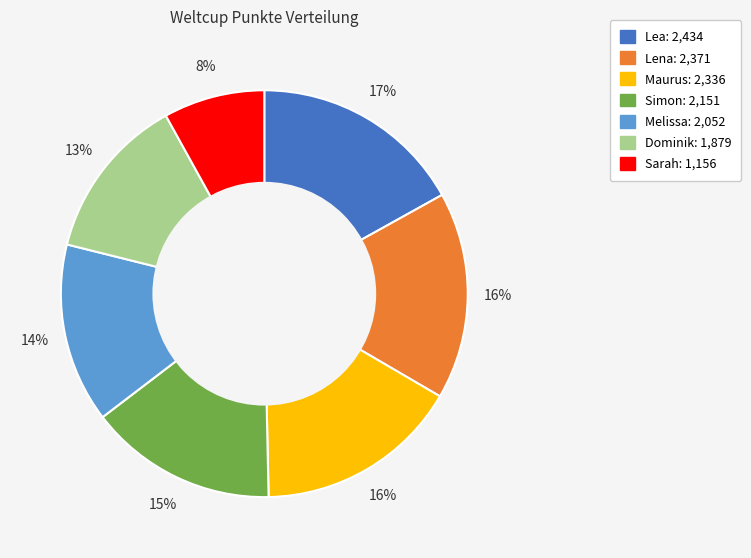

What is the smallest slice in the pie chart?

Sarah